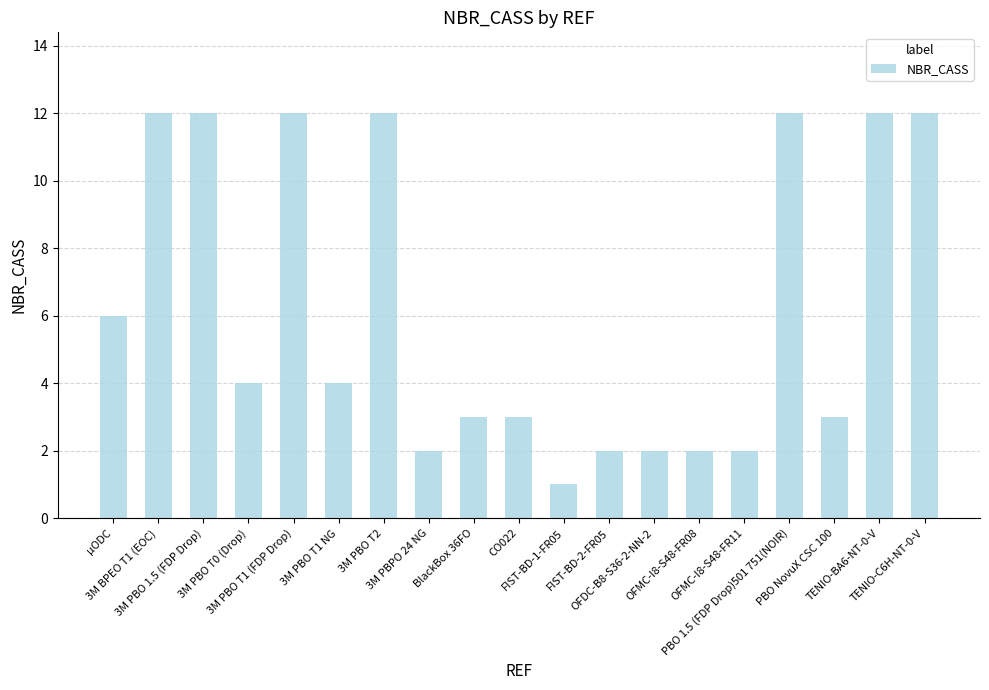

How many data points are less than 4?

9